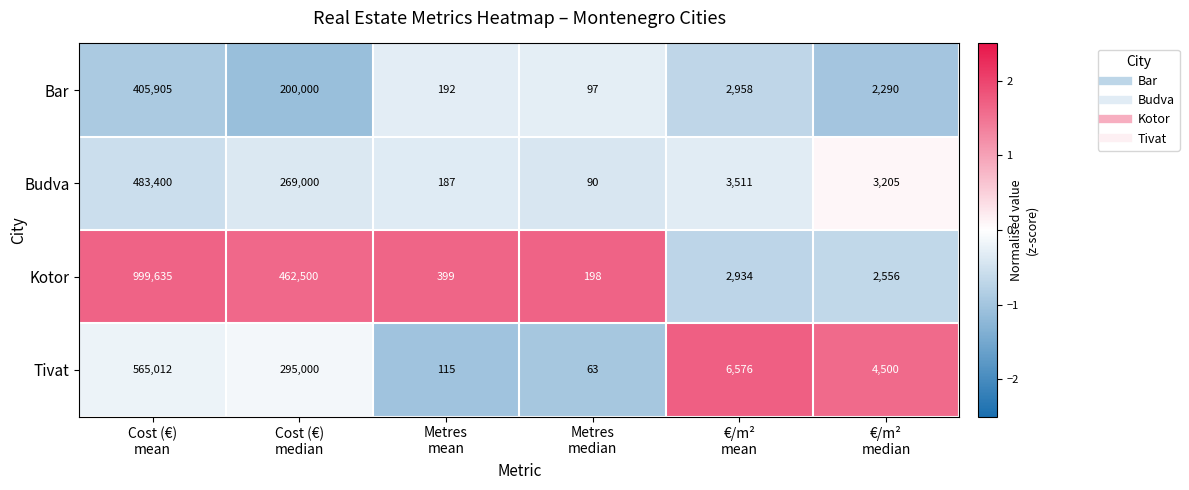

List the series in order of their peak value, lowest first.

Bar, Budva, Tivat, Kotor